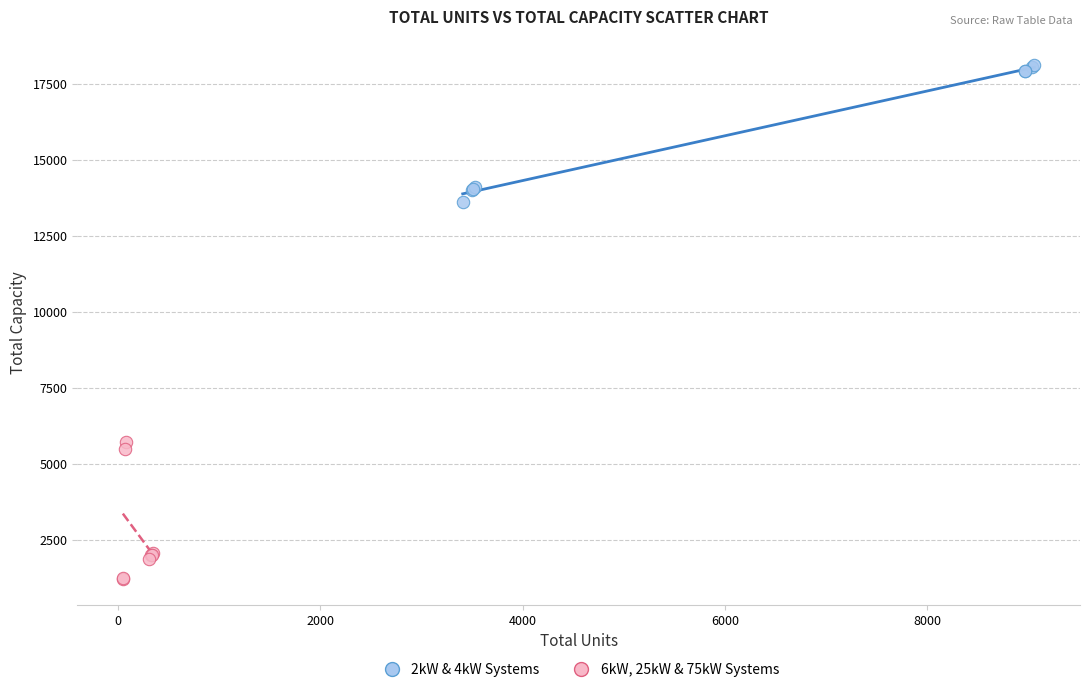

What are all the series names shown in the legend?

2kW & 4kW Systems, 6kW, 25kW & 75kW Systems